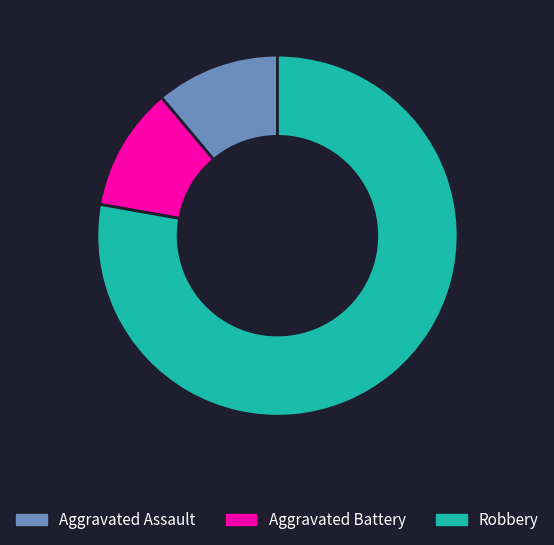

Between Robbery and Aggravated Battery, which is larger?

Robbery